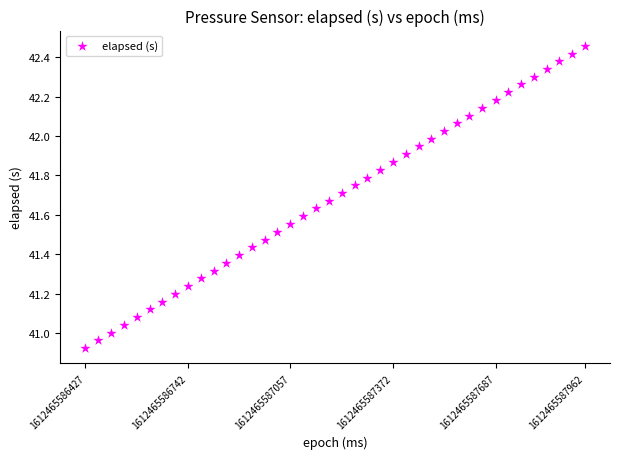

What is the range of X values (max minus min)?

1535.0